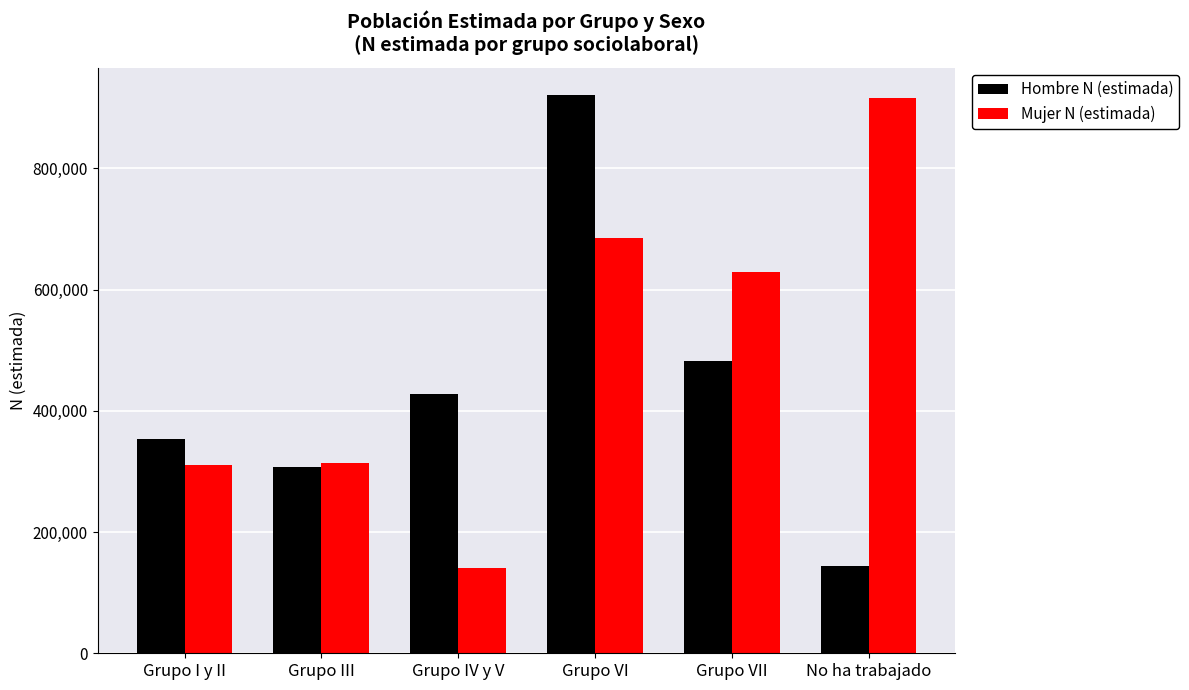

How many series are shown in this chart?

2